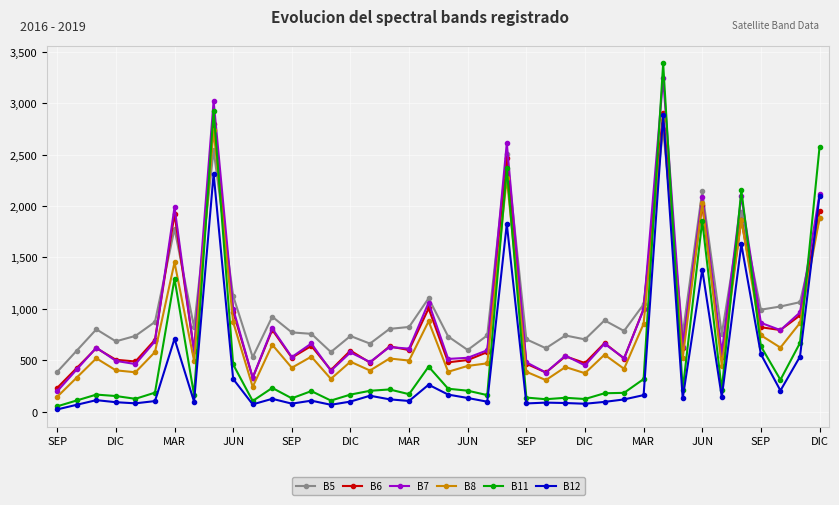

What is the maximum value shown in the chart?

3387